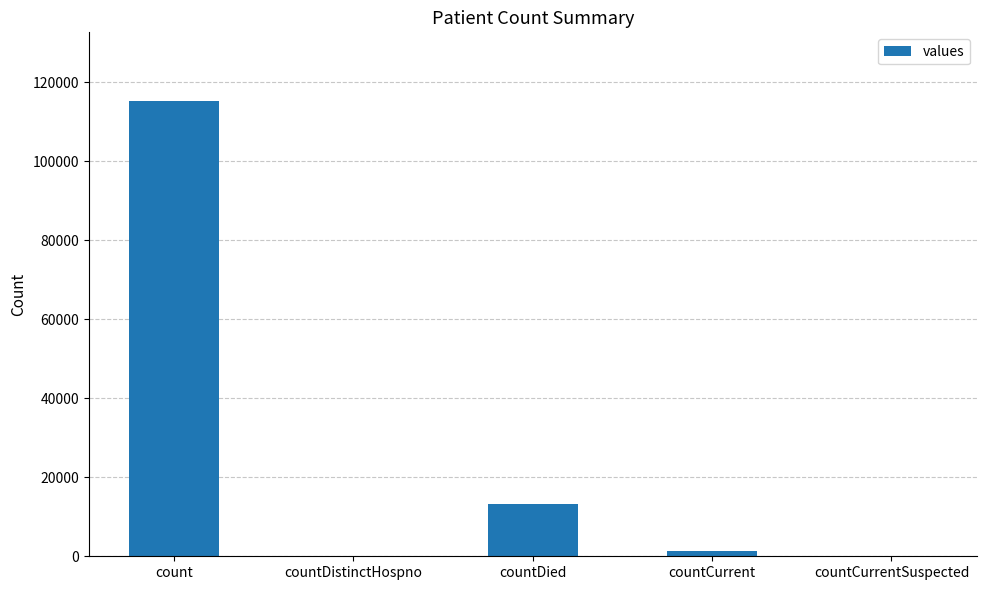

What is the change in value from countDistinctHospno to countDied?

+13343